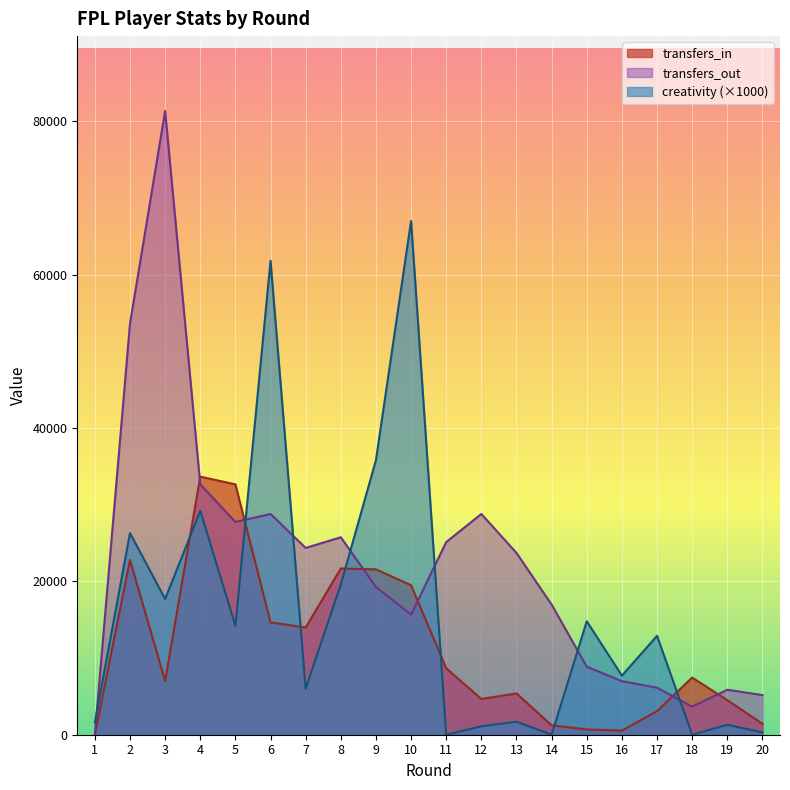

Between which two adjacent categories do creativity and transfers_in first intersect?

3 and 4